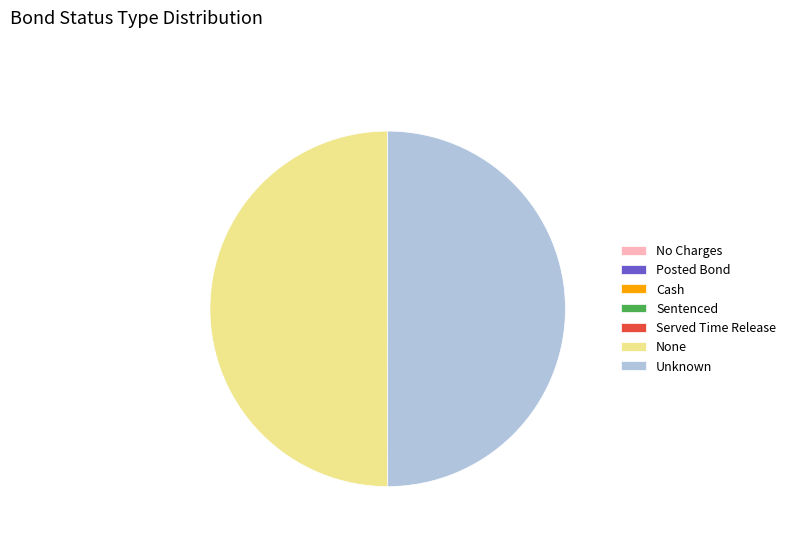

The Unknown slice represents 64% of the pie. True or false?

False